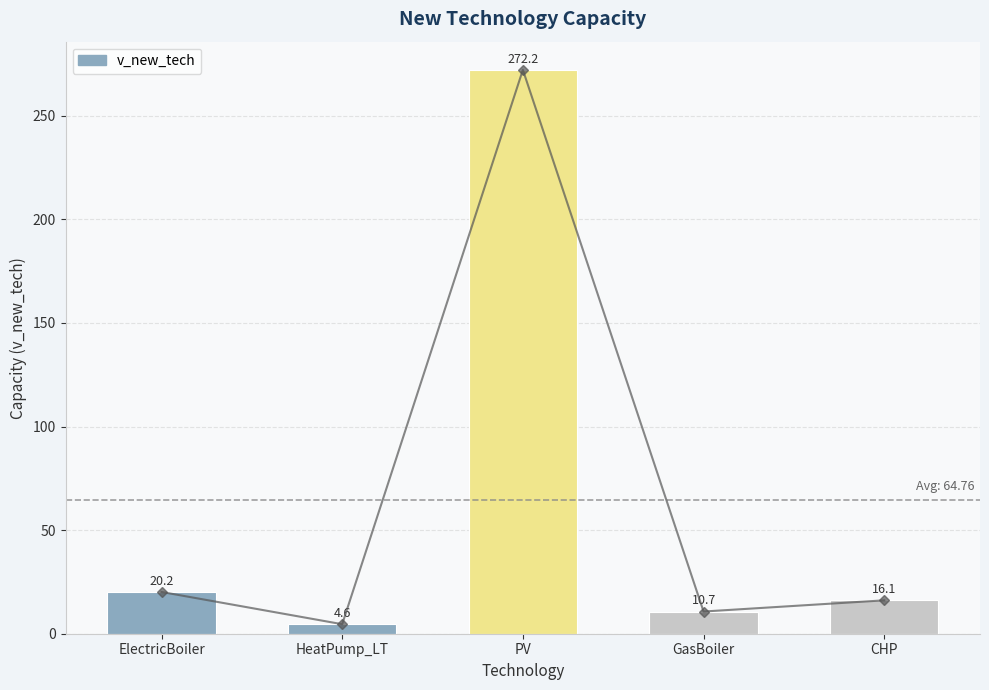

What is the difference between the maximum and minimum values?

267.6